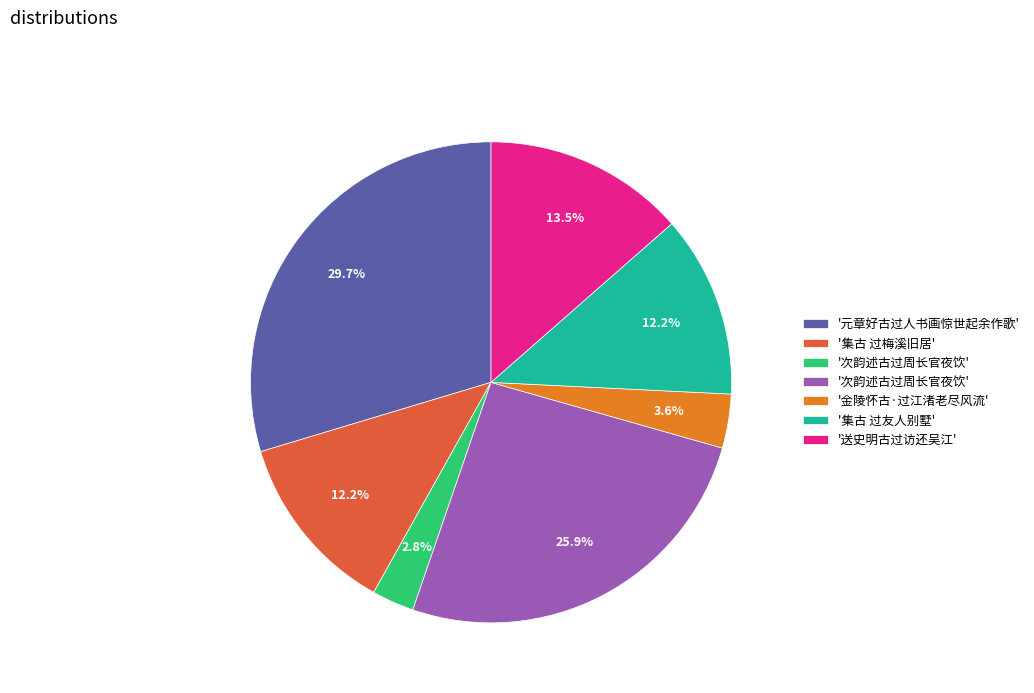

Is there any slice that represents more than half of the pie?

No